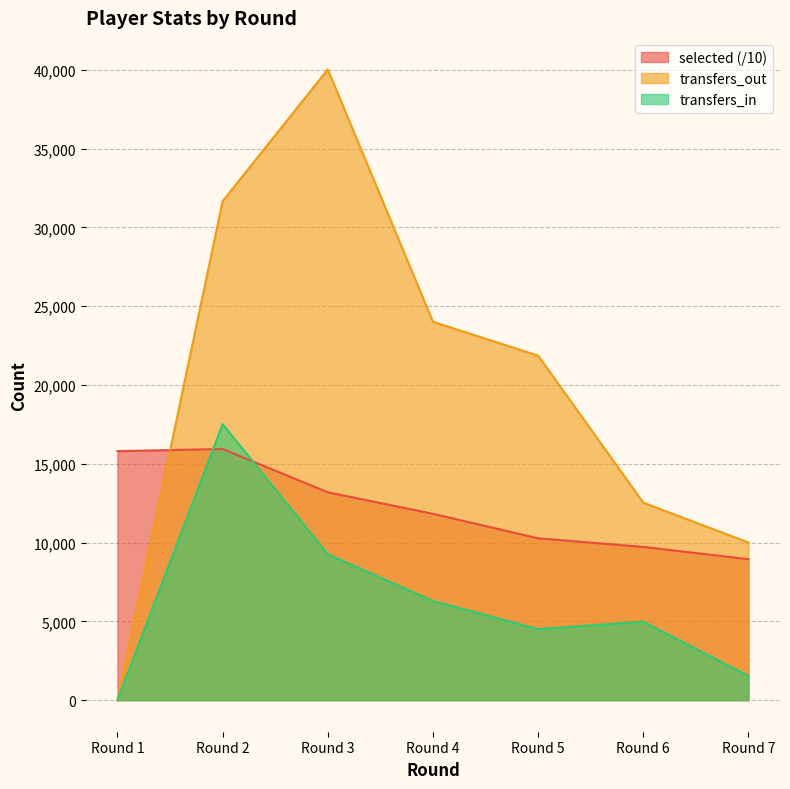

The transfers_out series shows 26646.8 at Round 1. True or false?

False